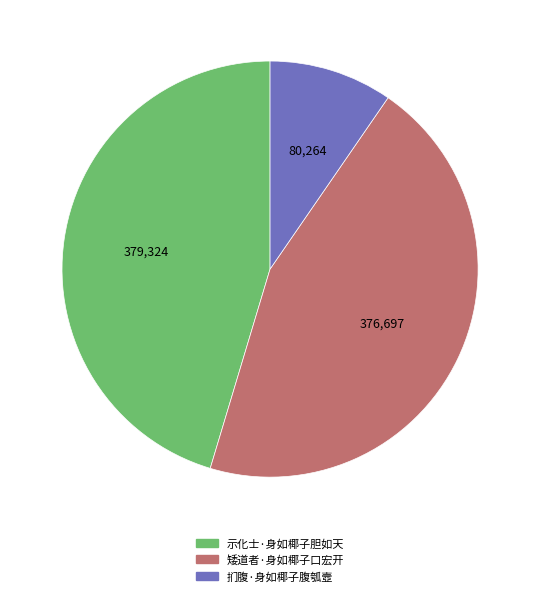

Count the number of slices in the pie.

3